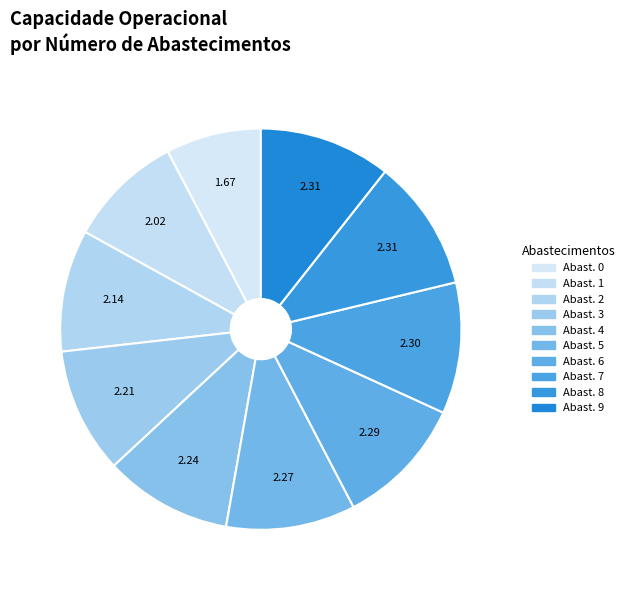

Count the number of slices in the pie.

10